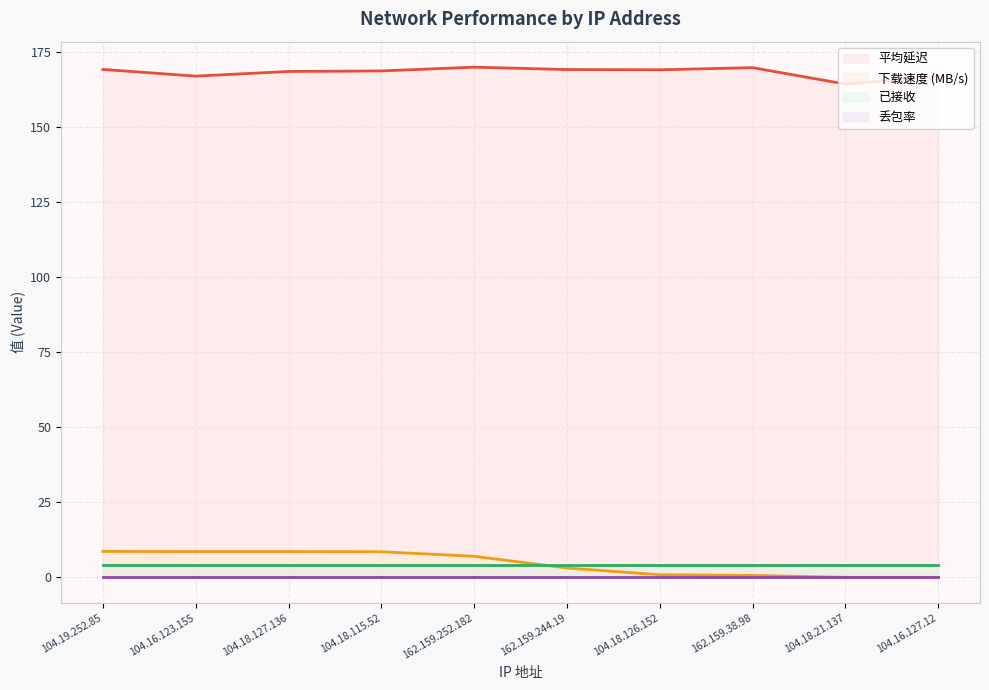

At which category is the sum across all series the highest?

104.19.252.85